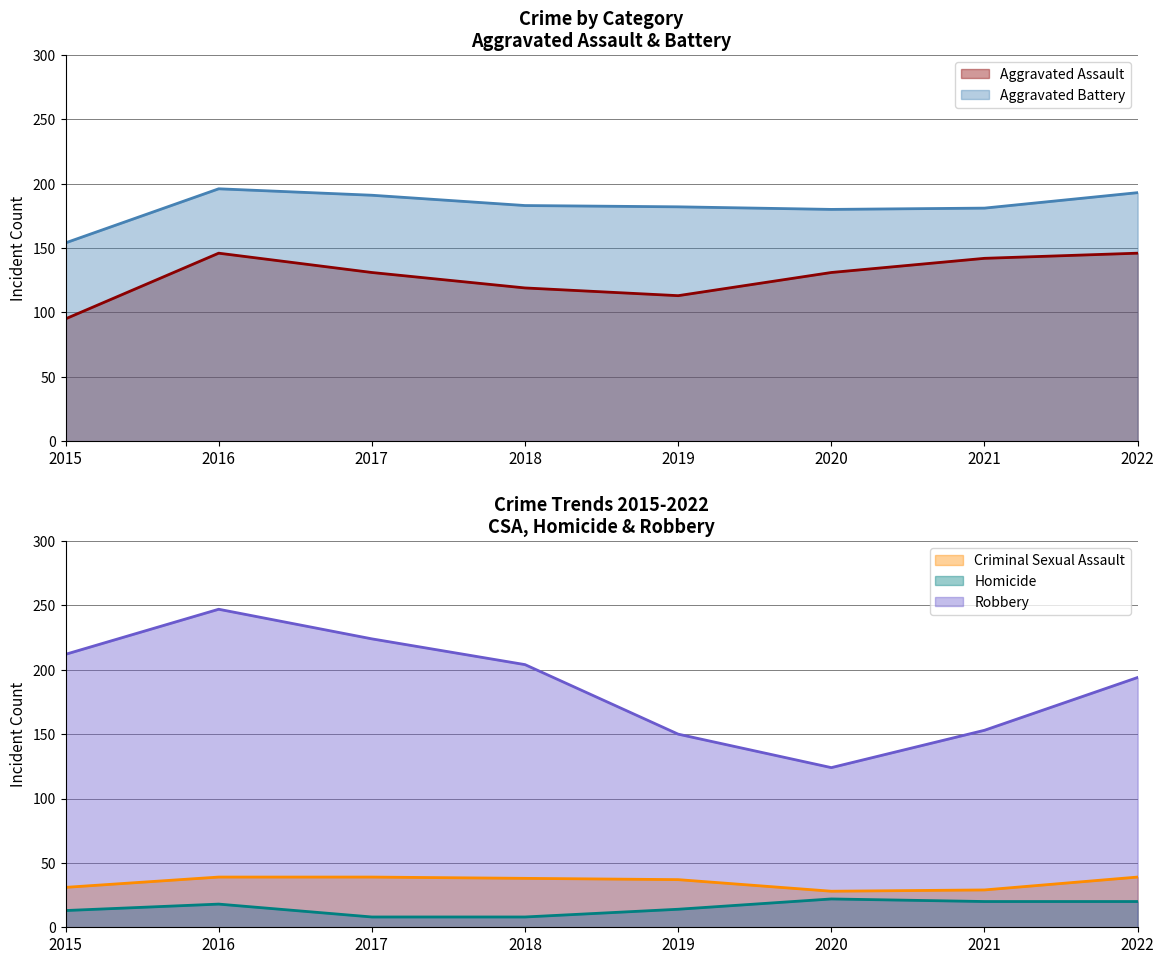

Does the chart display data point markers on the line(s)?

No